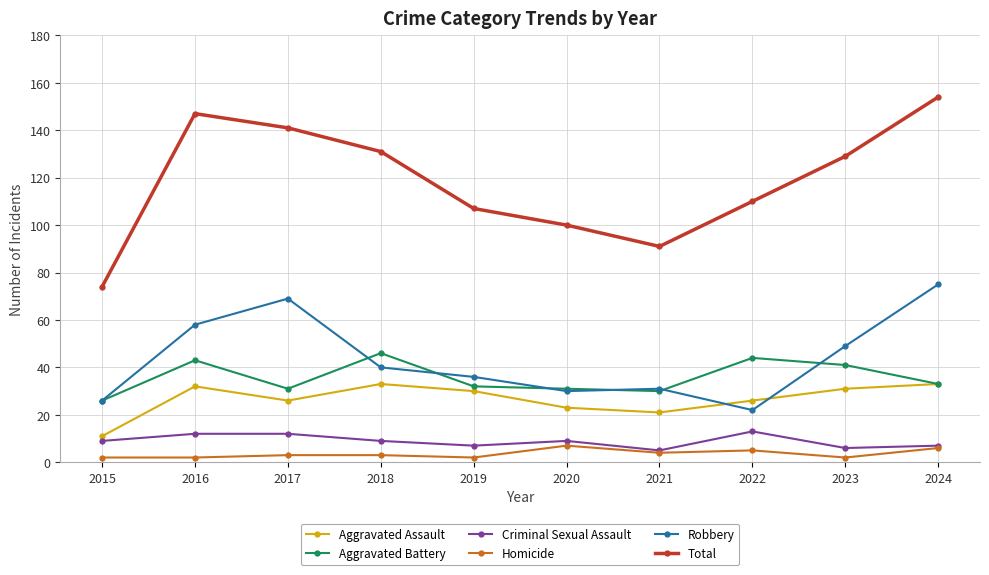

Which series has the largest total across all categories?

Total